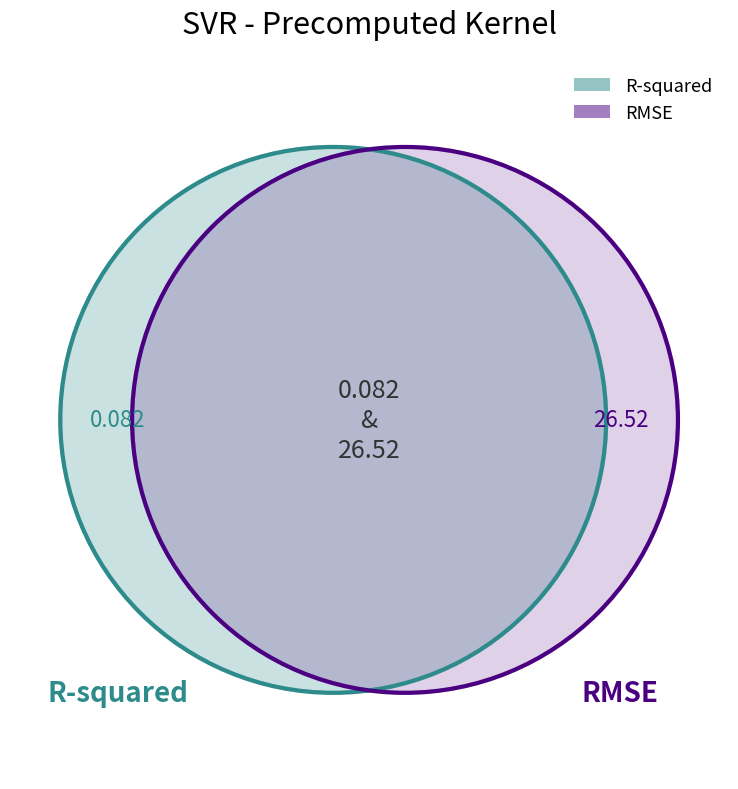

What percentage is the RMSE slice, to the nearest percent?

100%